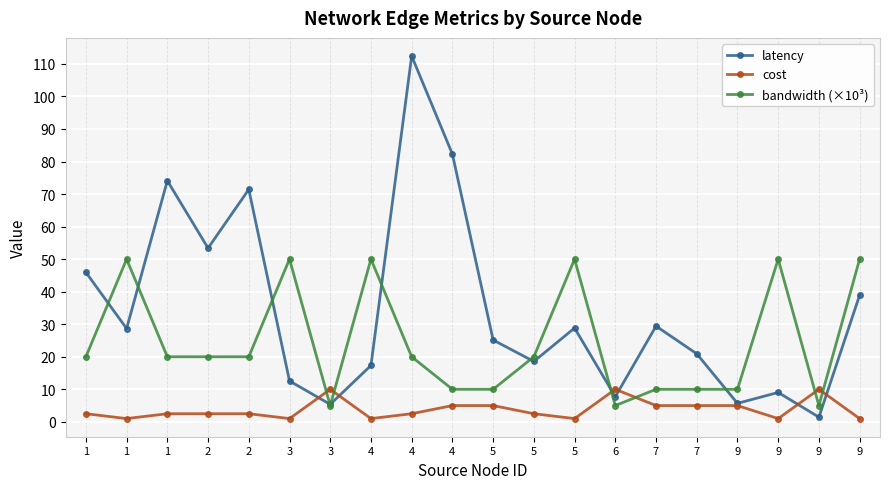

Which series has the largest range (max minus min)?

latency